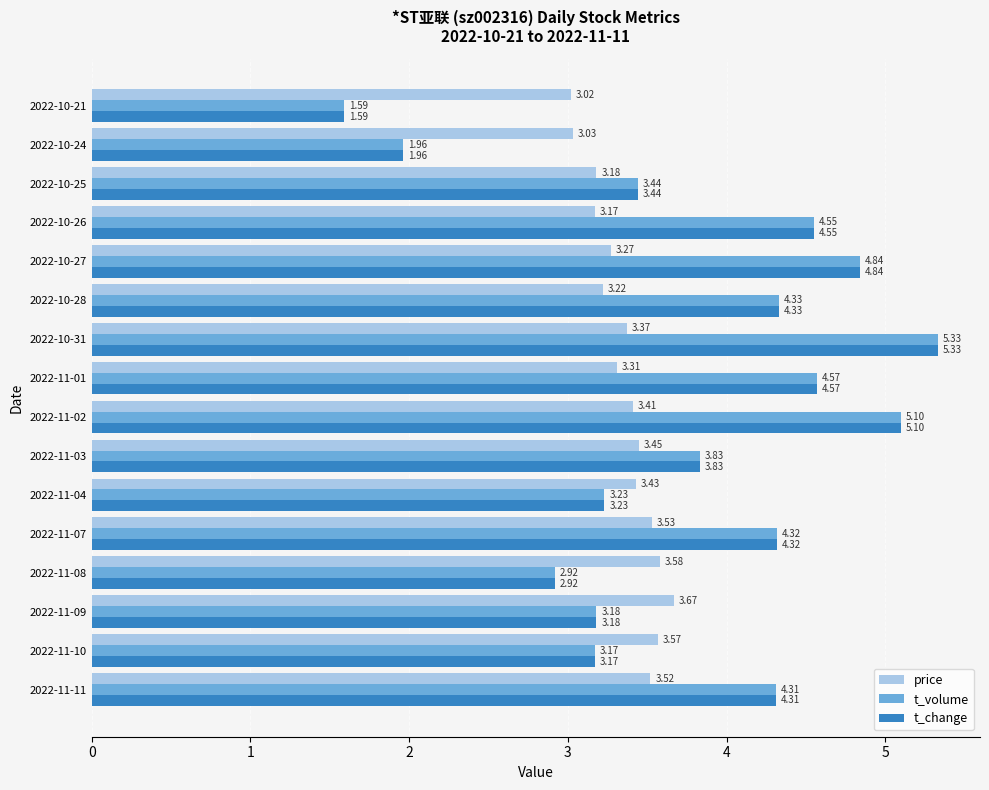

What is the spread (max minus min) of values at 2022-11-07?

0.8